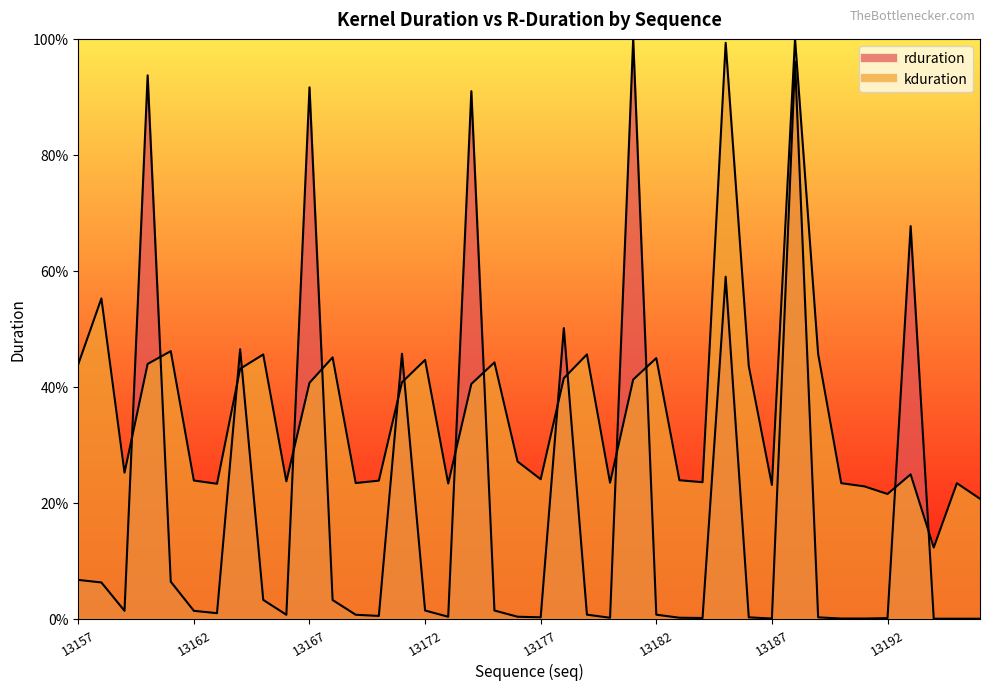

Rank the series by their average value, from lowest to highest.

rduration, kduration